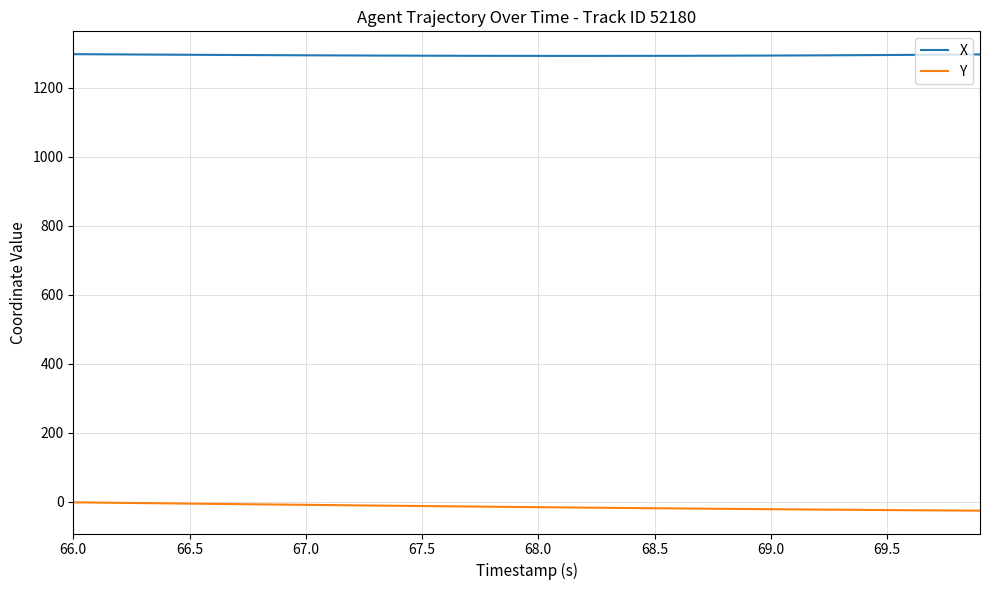

What is the maximum value shown in the chart?

1297.1